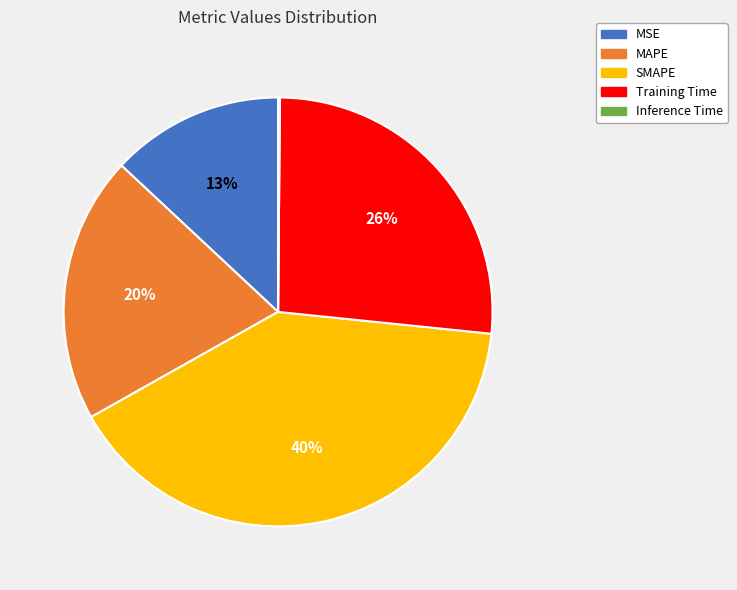

To the nearest percent, what portion does MSE represent?

13%